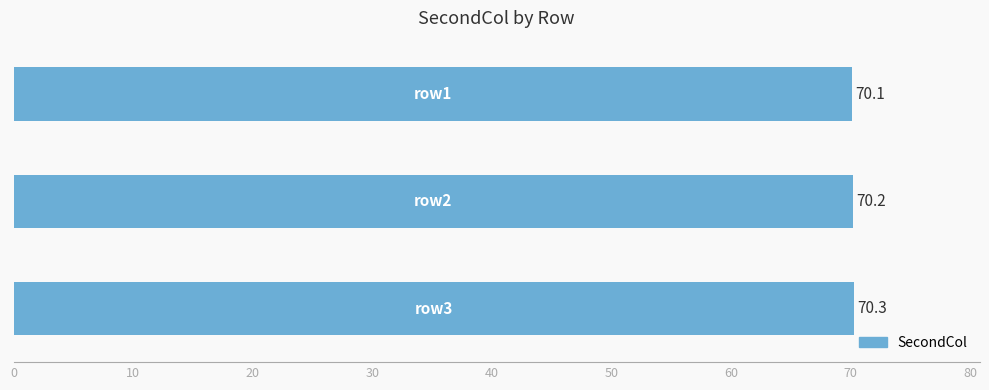

Count the values in the range 70 to 71.

3